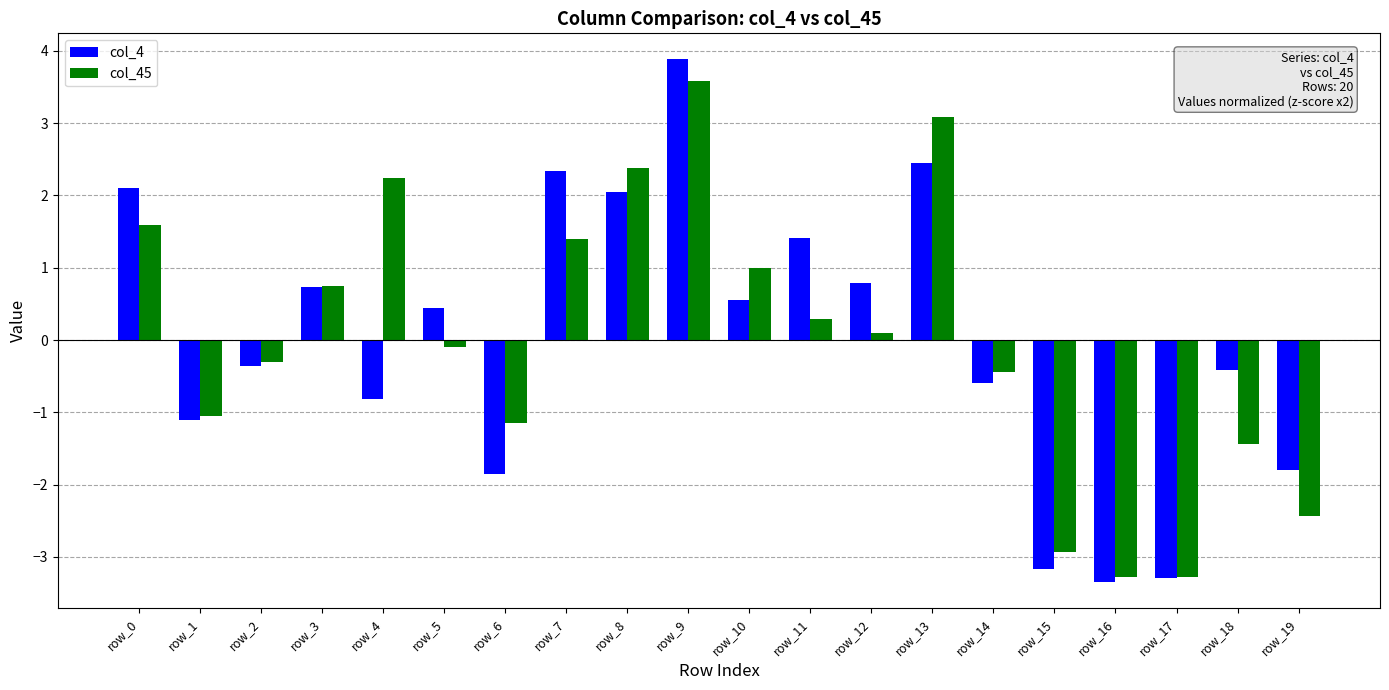

How many data points in col_4 are above 0?

10